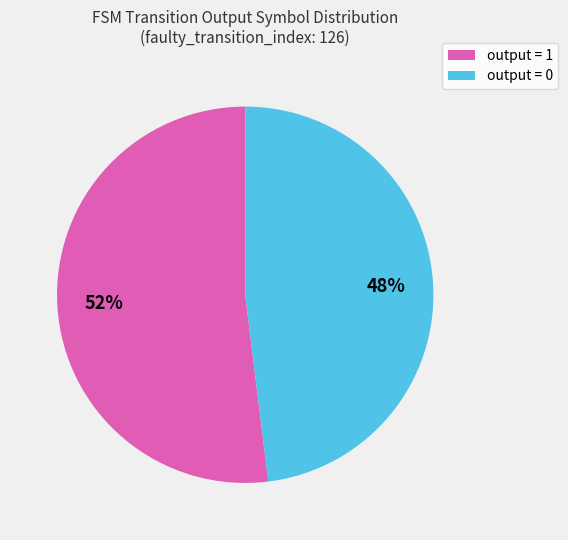

What is the largest slice in the pie chart?

output = 1